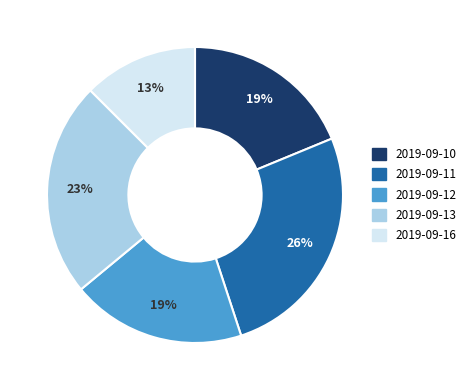

Does 2019-09-16 account for over 50% of the chart?

No